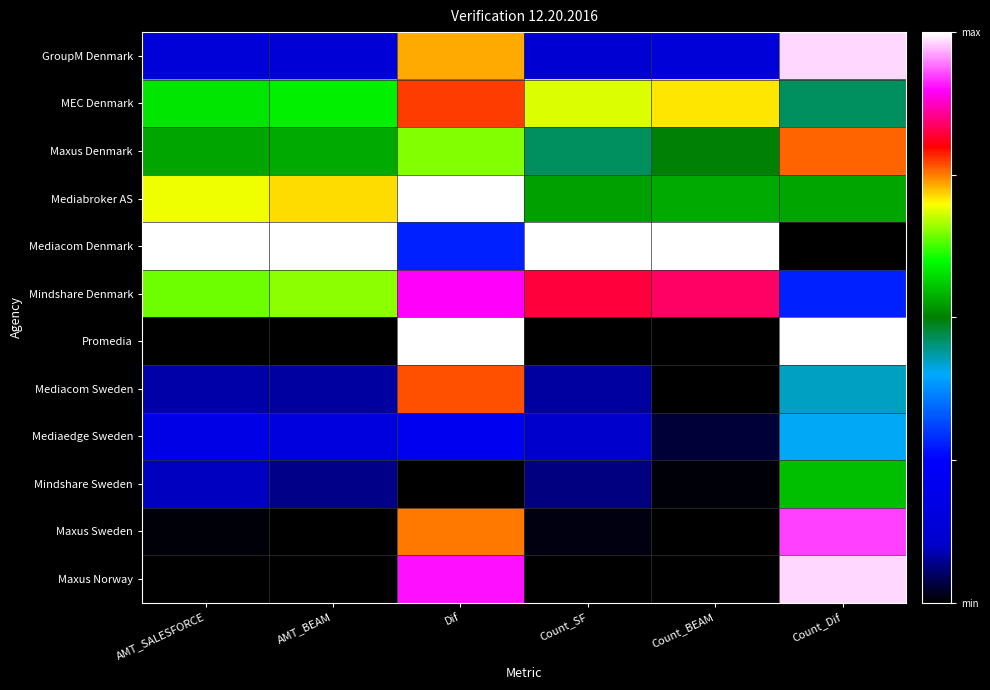

At which category is the sum across all series the highest?

Dif